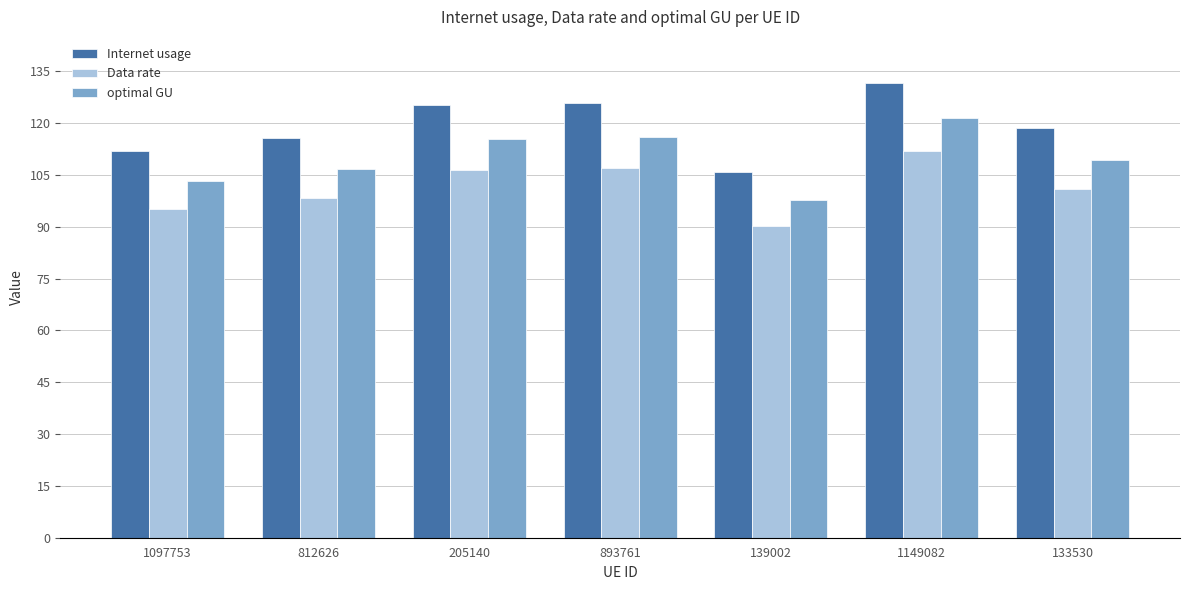

Is the value of Internet usage at 812626 greater than the value of Data rate at 133530?

Yes